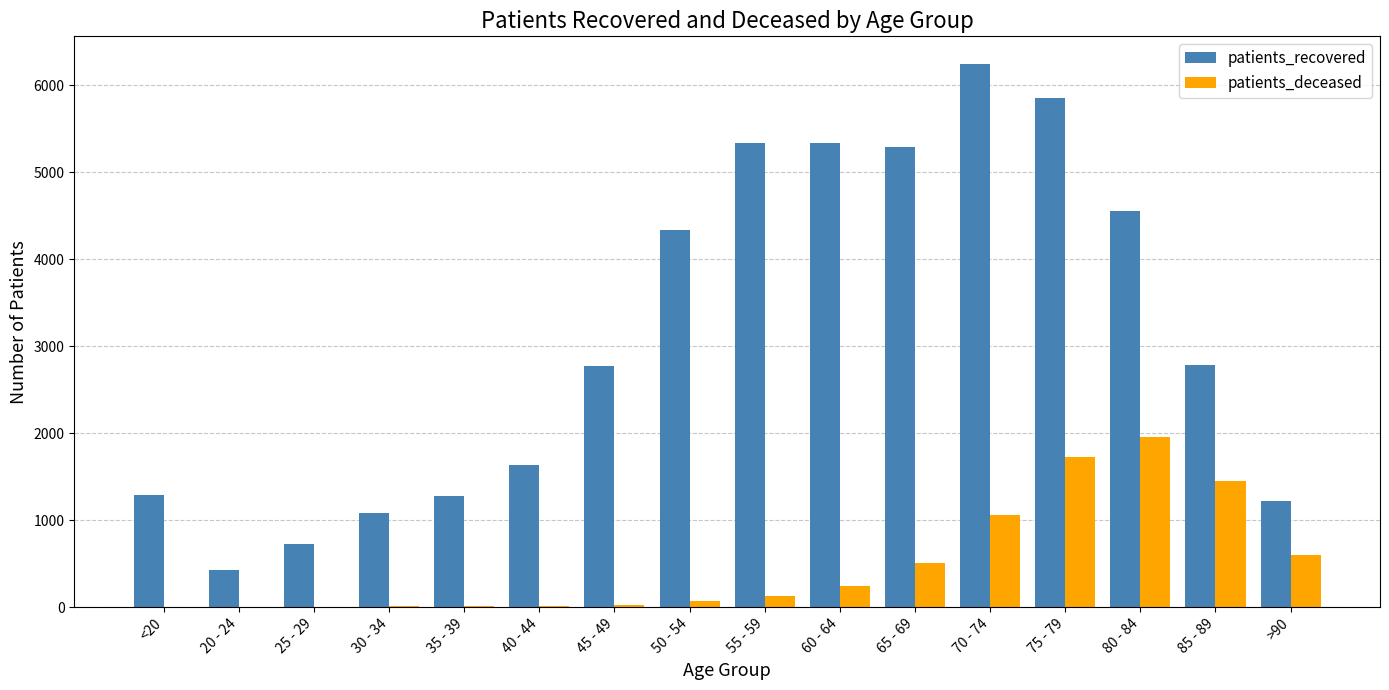

At which category is the sum across all series the highest?

75 - 79